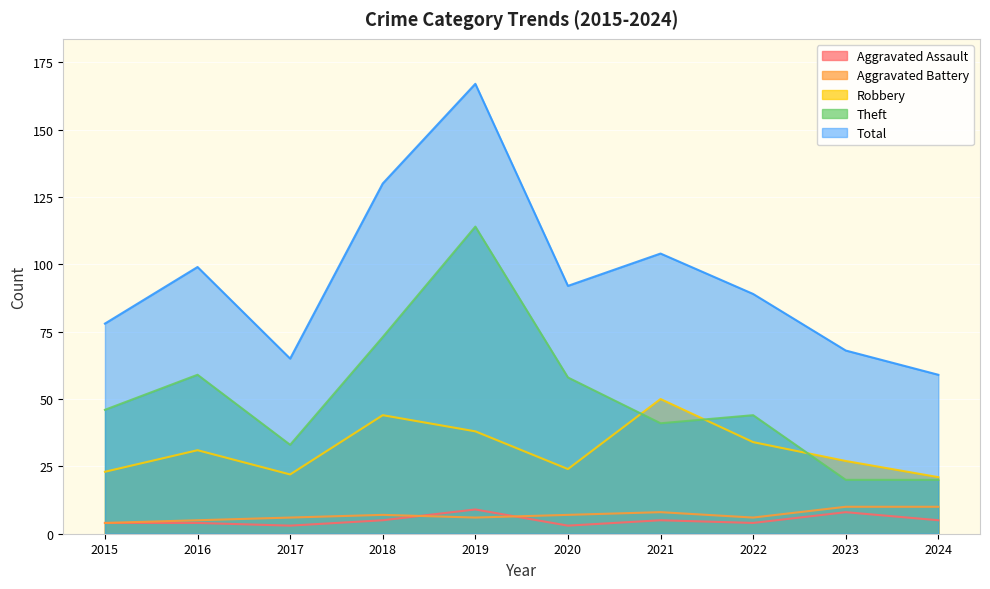

What is the value of the Aggravated Assault point at the 1st from the left?

4